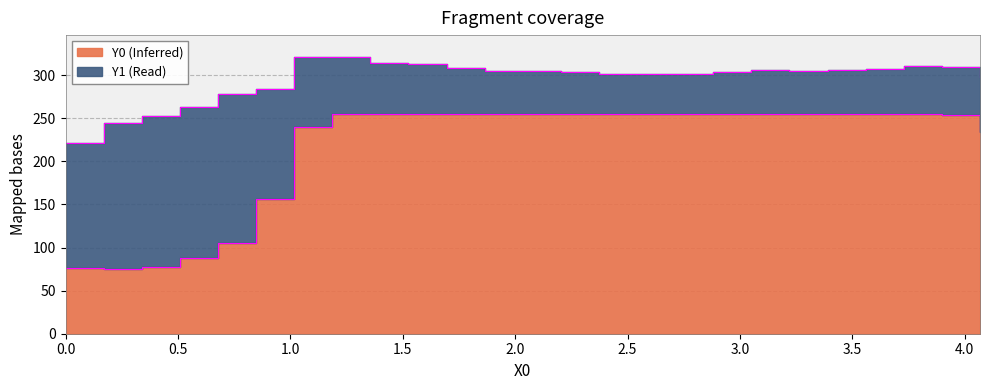

At how many categories does at least one series exceed 222?

19